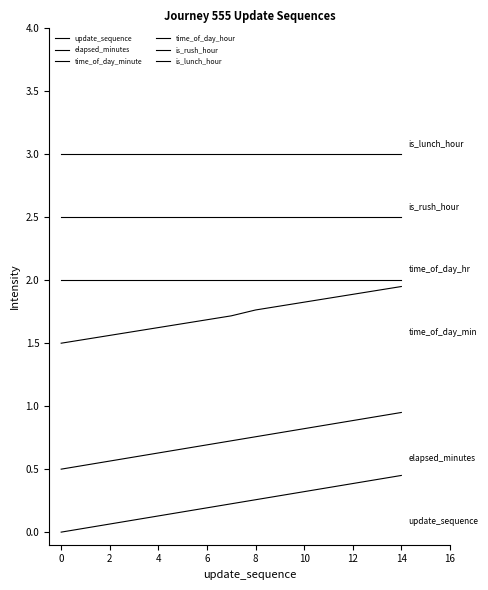

Does the chart have visible grid lines?

No